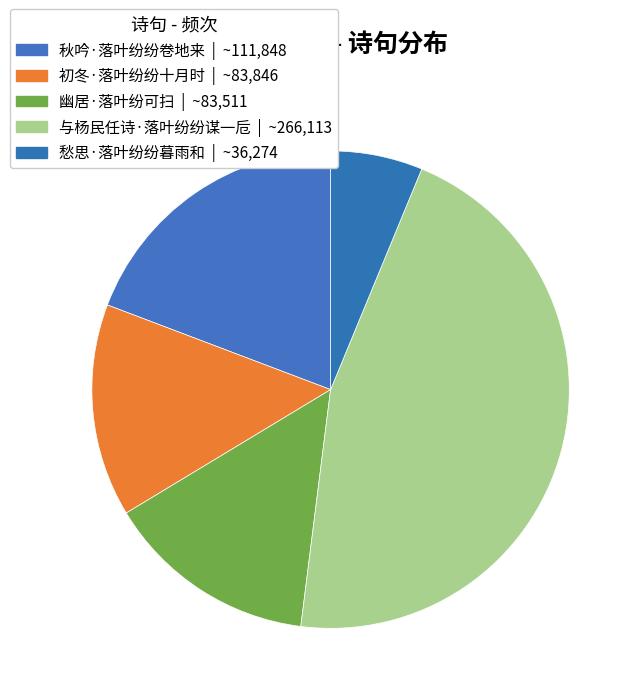

Which has a higher value, 幽居·落叶纷可扫 or 秋吟·落叶纷纷卷地来?

秋吟·落叶纷纷卷地来